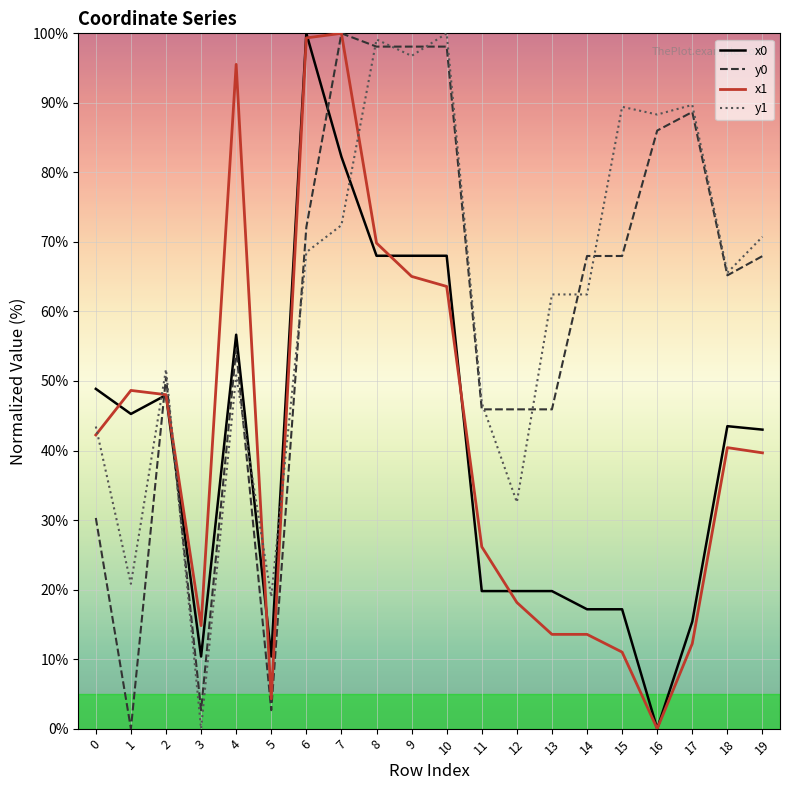

Does the chart have visible grid lines?

Yes